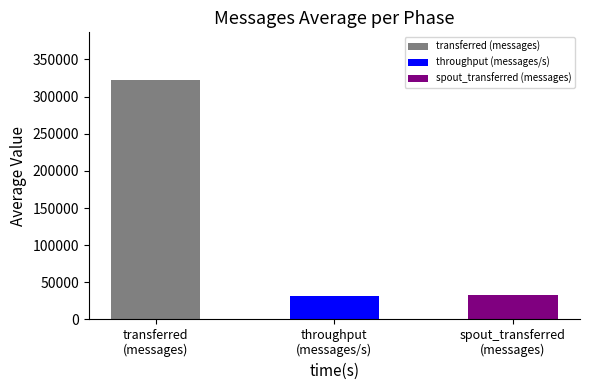

Is the value of transferred (messages) at 130 greater than the value of throughput (messages/s) at 90?

Yes